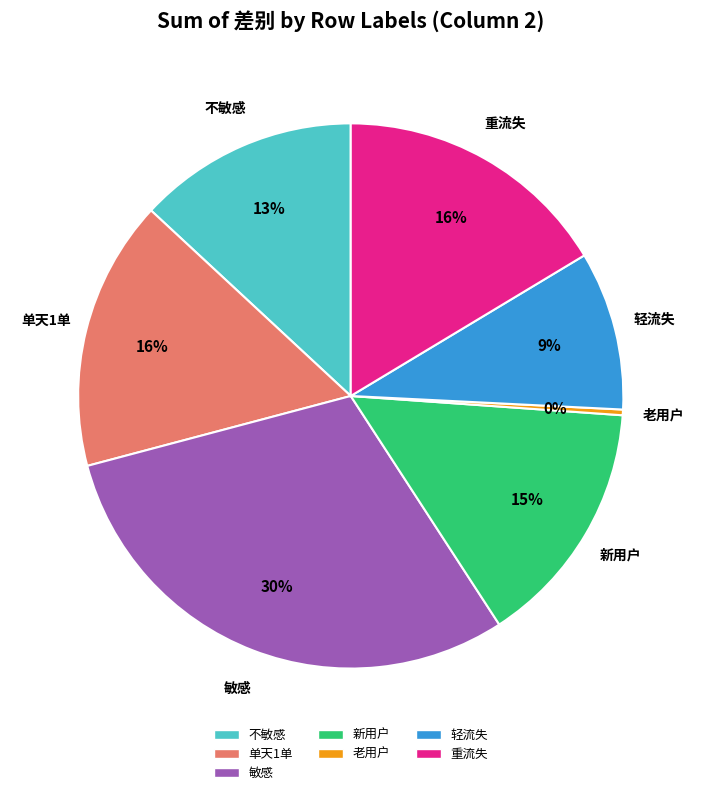

Between 老用户 and 单天1单, which is larger?

单天1单